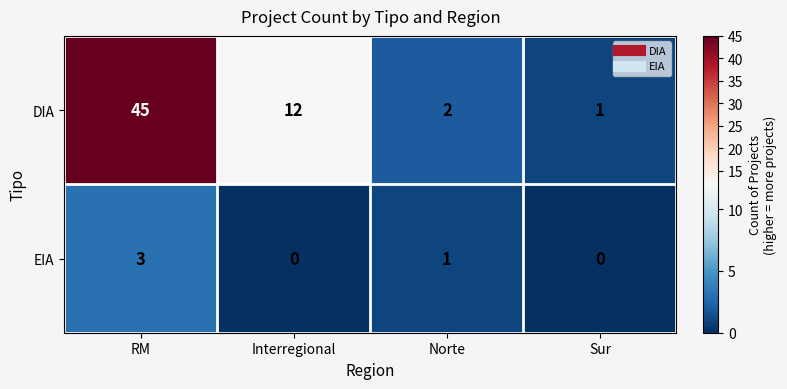

Where is EIA nearest to the value 1?

Norte